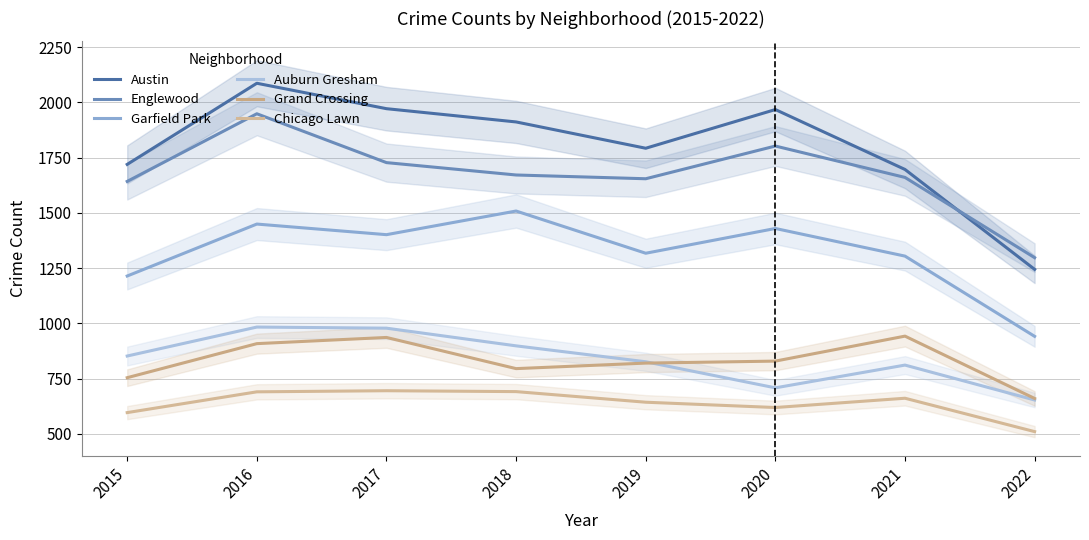

Reading left to right, list all the values displayed in this chart.

Austin: 2015=1719	2016=2086	2017=1971	2018=1911	2019=1792	2020=1967	2021=1696	2022=1244
Englewood: 2015=1642	2016=1948	2017=1727	2018=1671	2019=1654	2020=1802	2021=1660	2022=1297
Garfield Park: 2015=1214	2016=1449	2017=1401	2018=1508	2019=1317	2020=1429	2021=1304	2022=941
Auburn Gresham: 2015=852	2016=983	2017=978	2018=898	2019=826	2020=708	2021=811	2022=653
Grand Crossing: 2015=754	2016=908	2017=936	2018=795	2019=820	2020=829	2021=942	2022=660
Chicago Lawn: 2015=596	2016=690	2017=695	2018=691	2019=643	2020=619	2021=661	2022=510